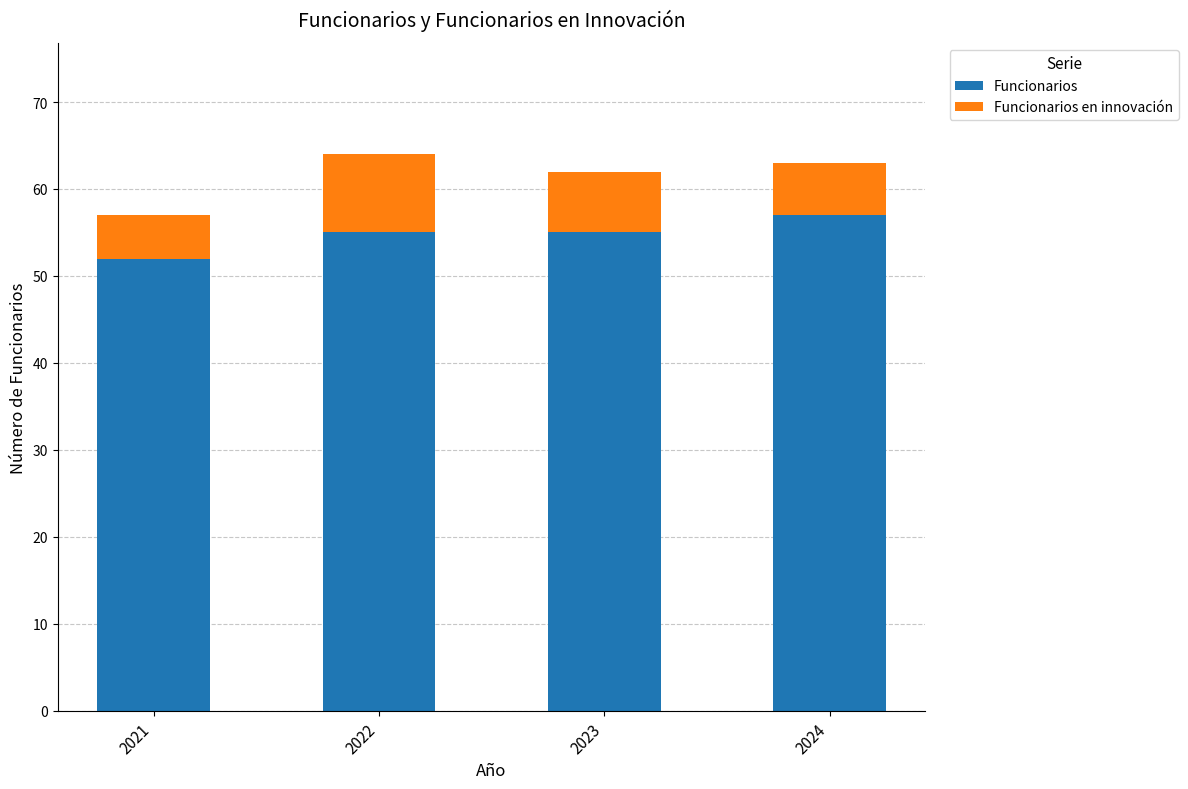

What is the value of the Funcionarios bar at the 2nd from the left?

55